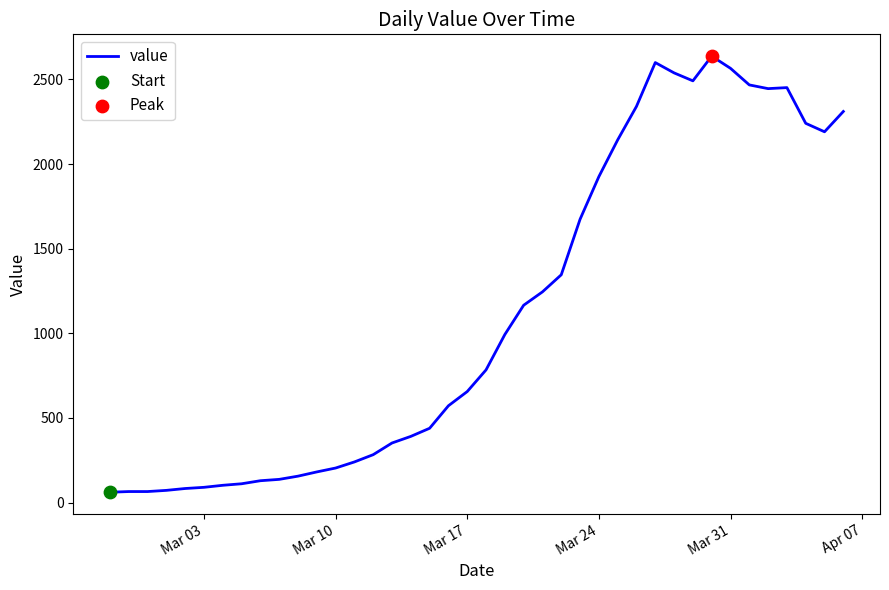

What is the smallest value displayed?

61